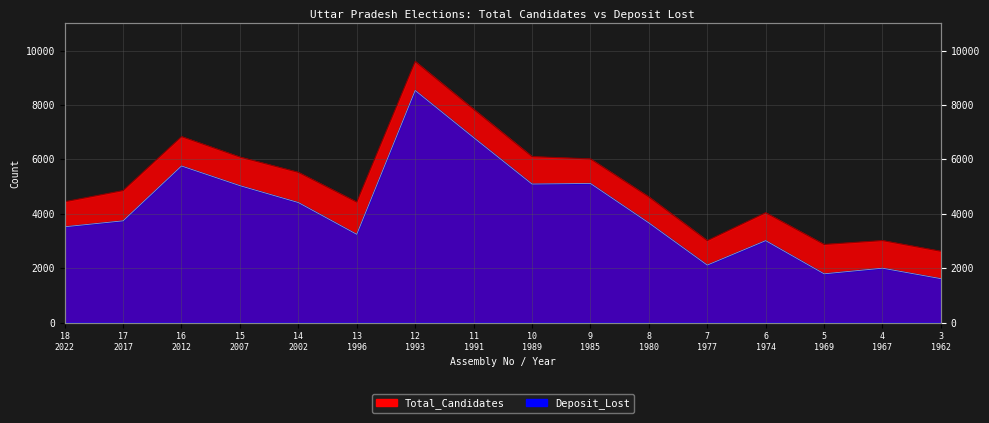

How many lines are shown in the chart?

2